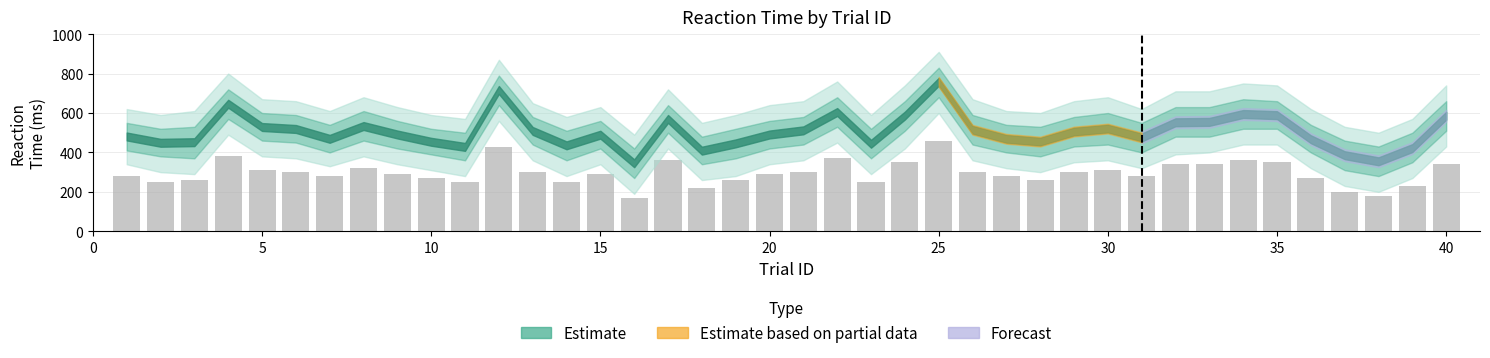

What is the maximum value shown in the chart?

460